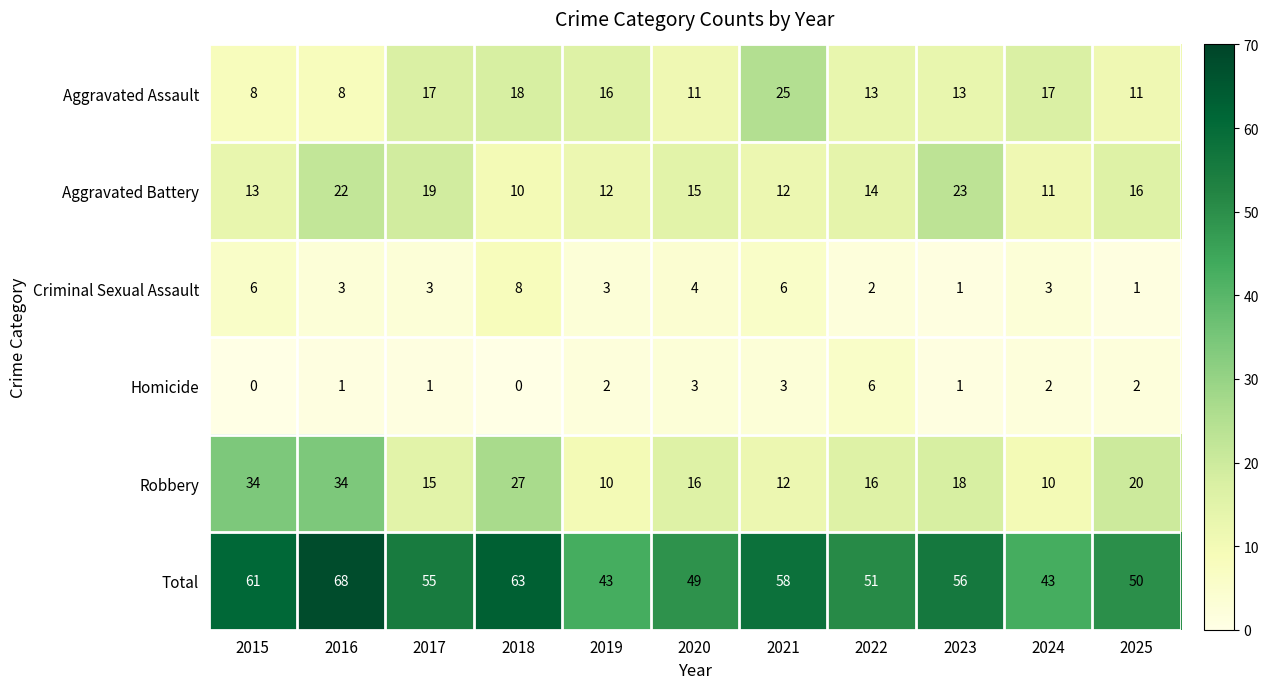

What is the difference between the maximum and minimum values in the Robbery series?

24